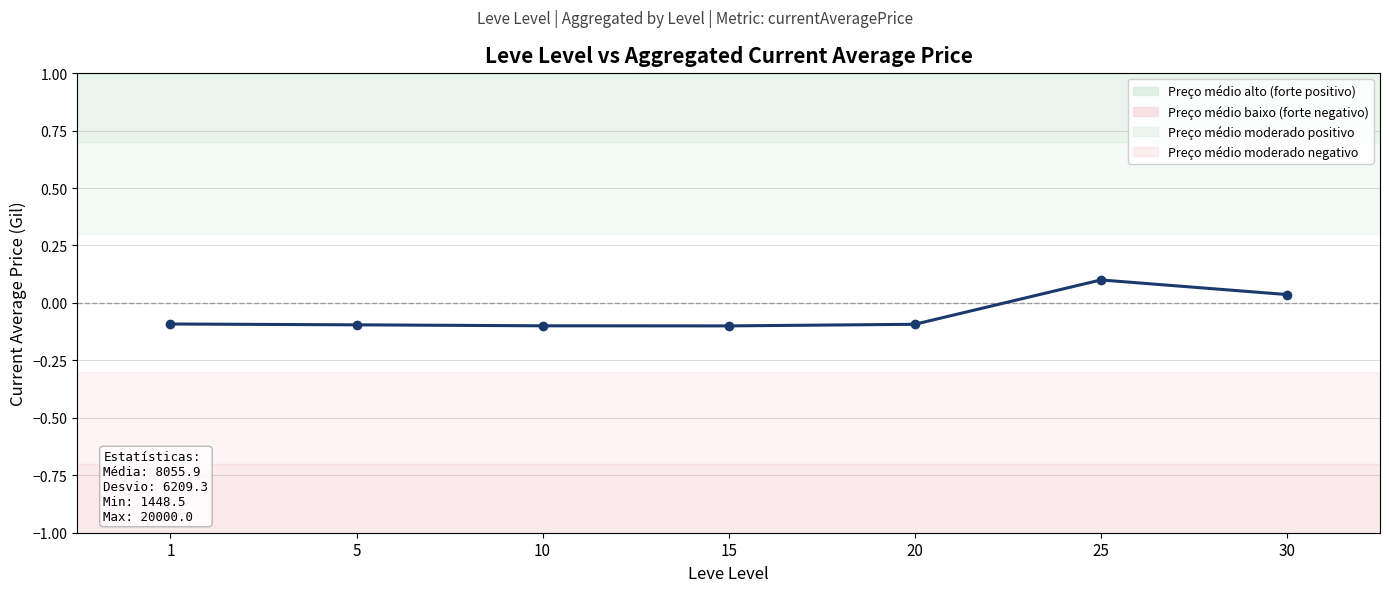

How many values are below 0?

5